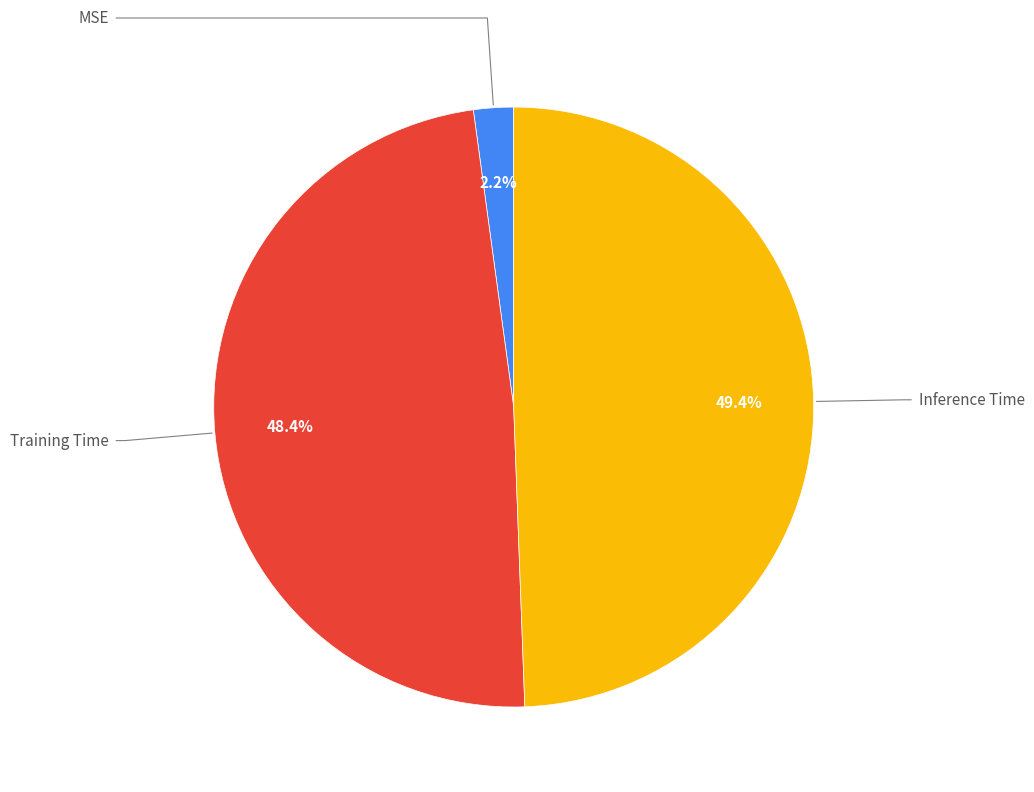

Does any single category account for the majority?

No